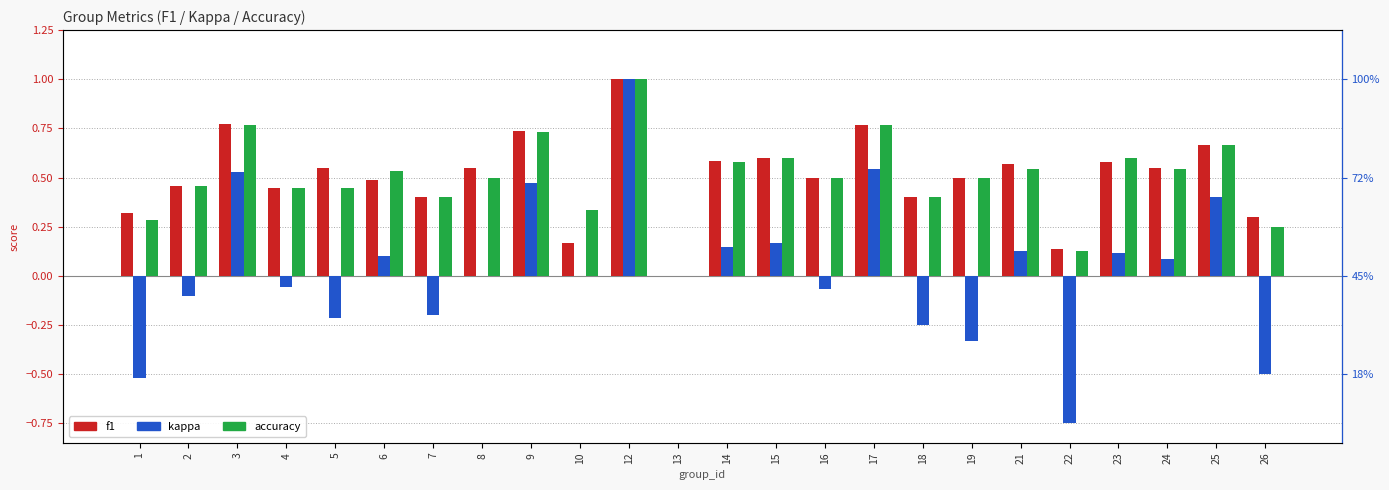

What is the difference between the f1 values at 17 and 21?

0.2